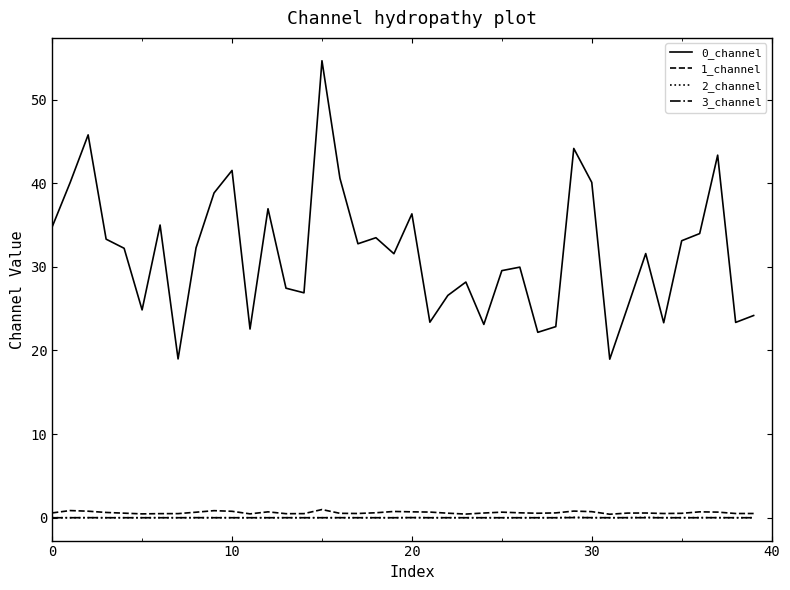

What is the sum of all 3_channel values?

0.1